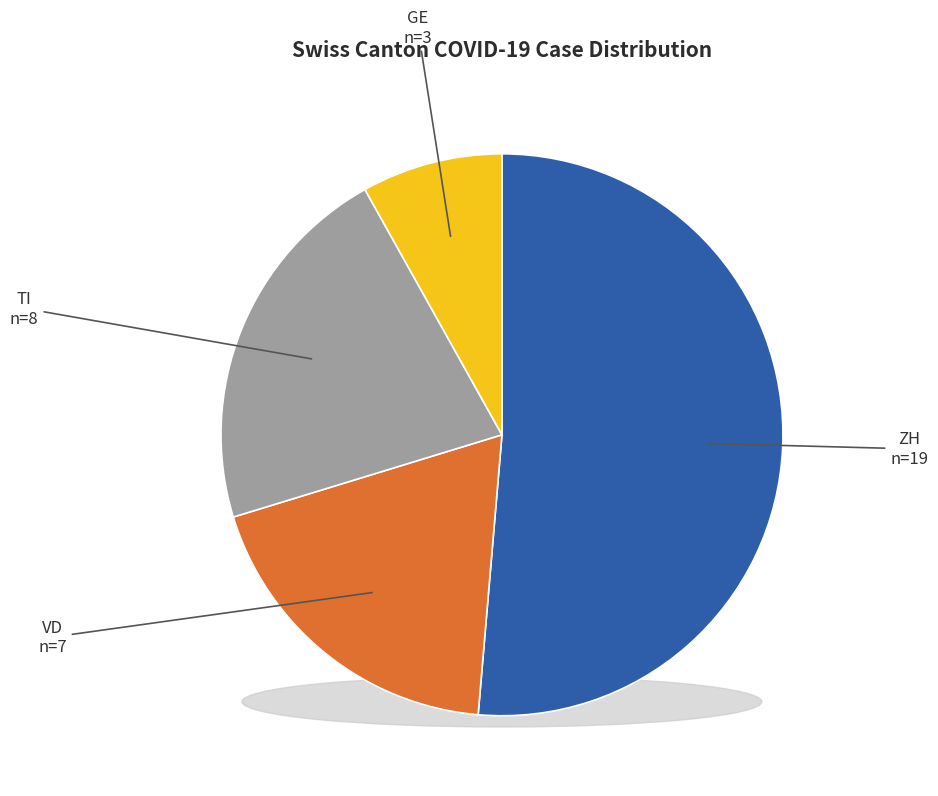

What is the change in value from ZH to TI?

-11